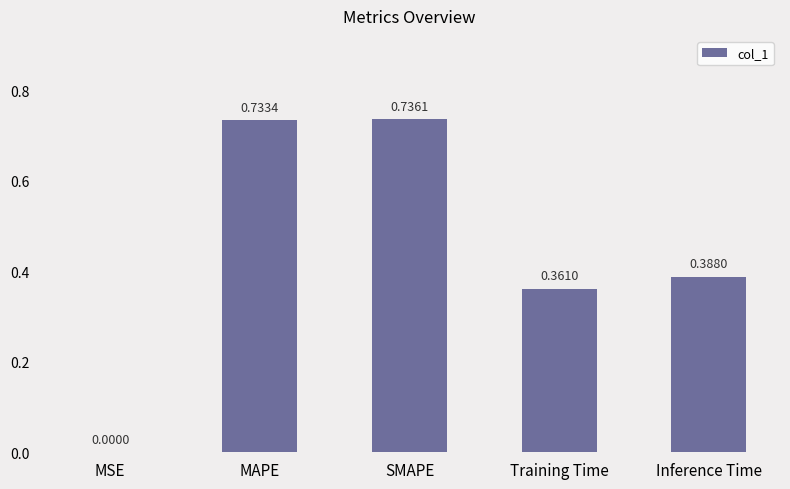

Where is the data nearest to the value 0?

MSE